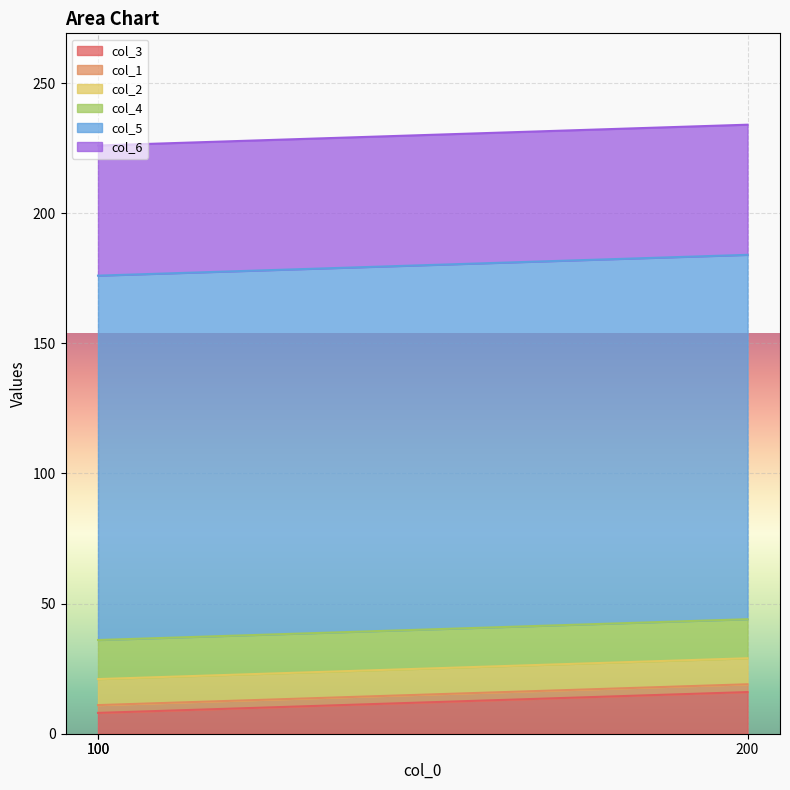

At which category is the sum across all series the highest?

200